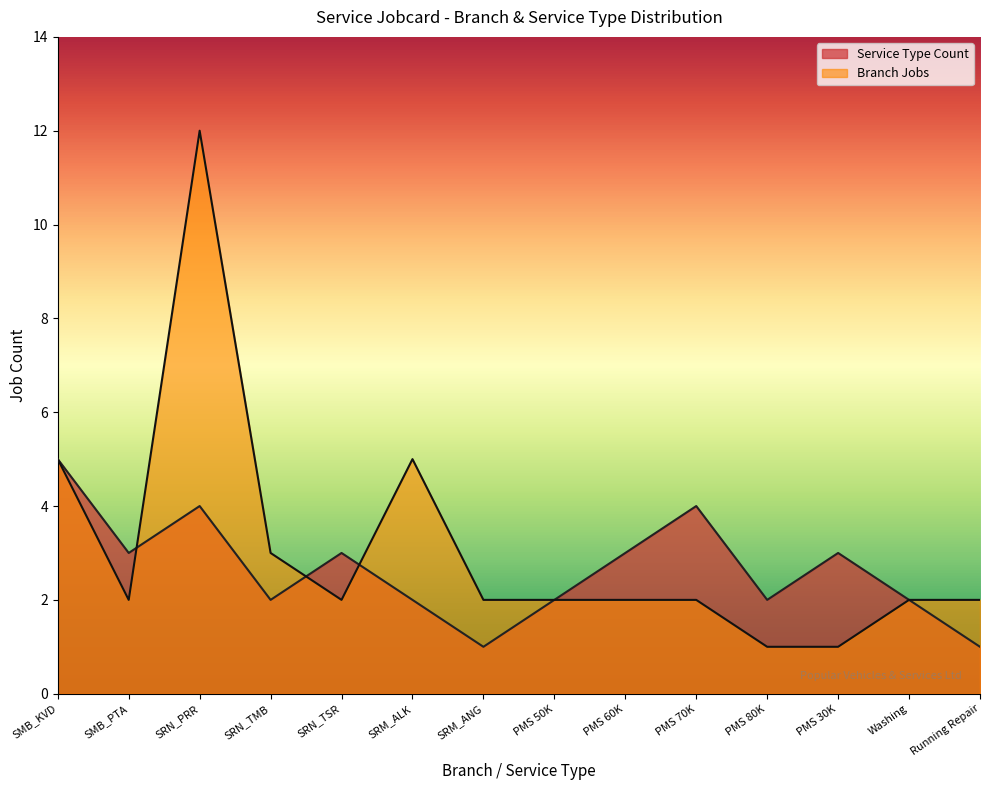

The Branch Jobs series shows 1 at PMS 30K. True or false?

True